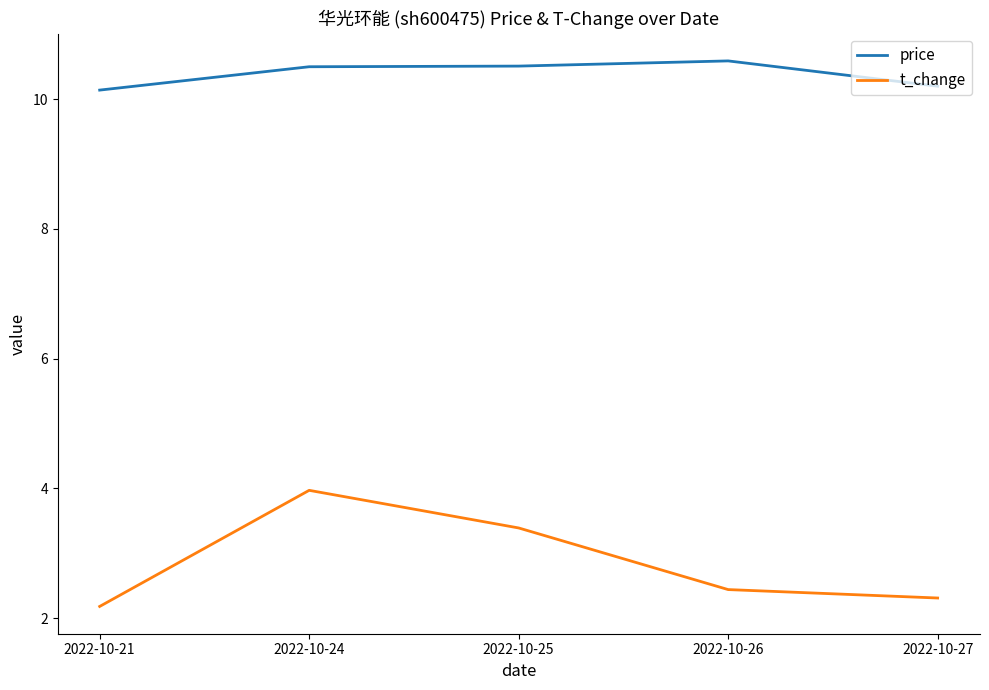

The price series shows 5.0 at 2022-10-26. True or false?

False